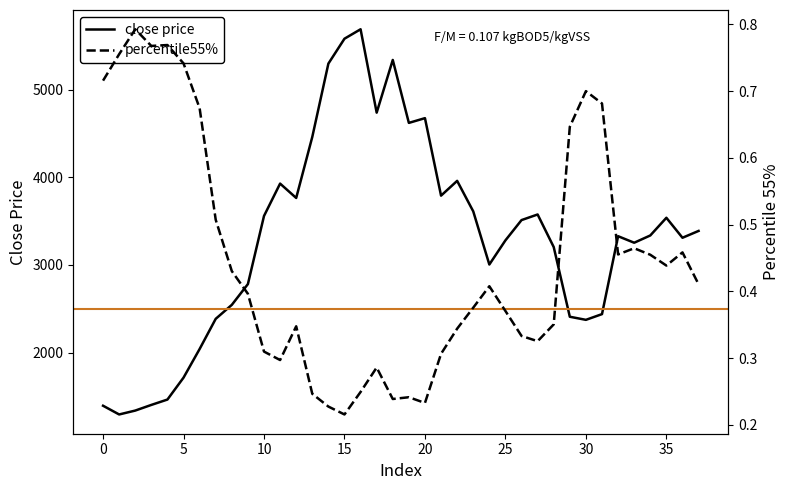

How many percentile55% values are between 0 and 1?

38